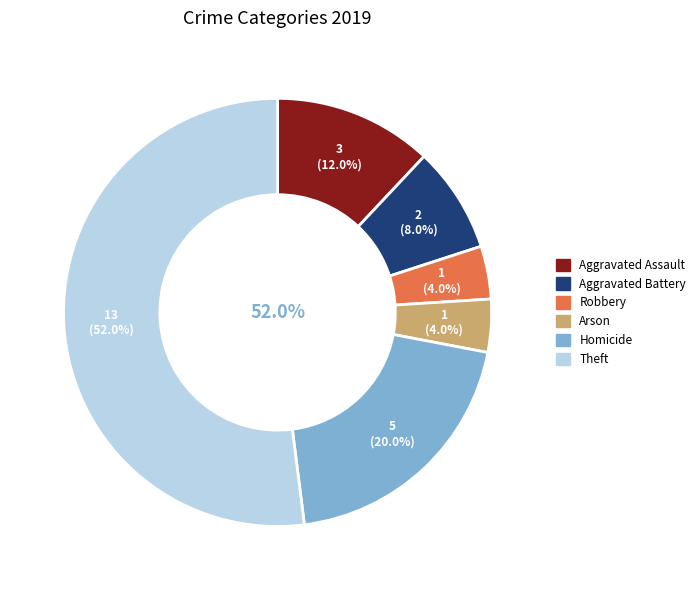

True or false: Arson accounts for 19% of the total.

False